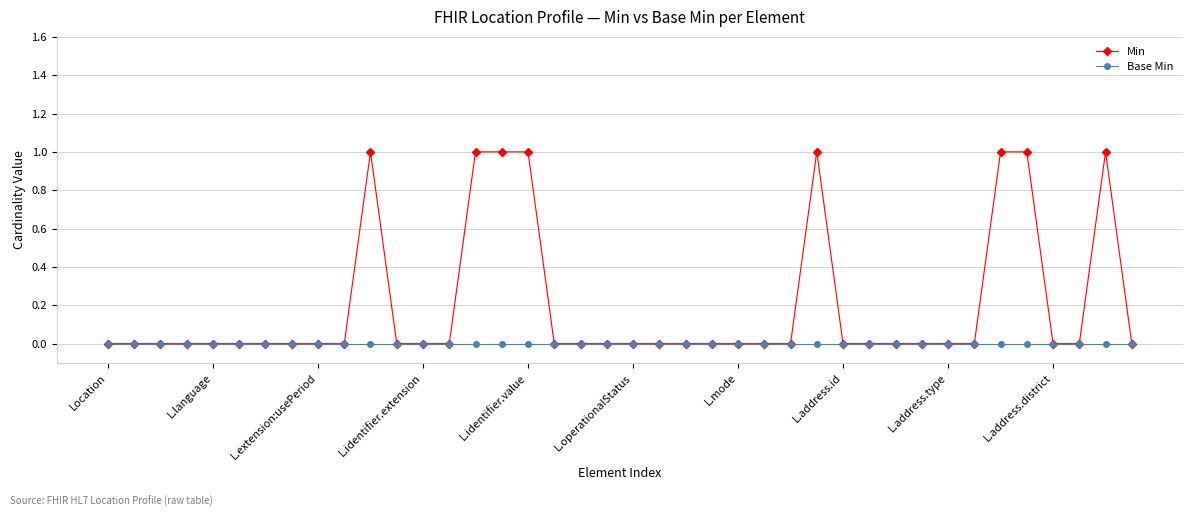

Is this an area chart (filled region under the line)?

No